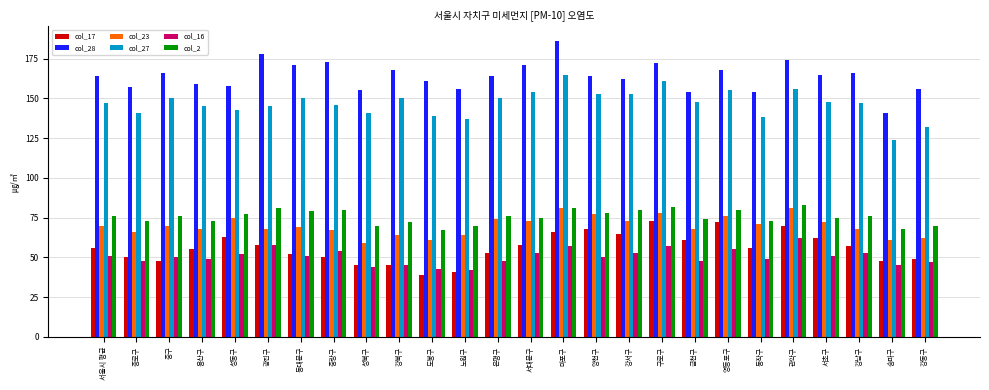

Is the value of col_2 at 동작구 greater than the value of col_17 at 마포구?

Yes